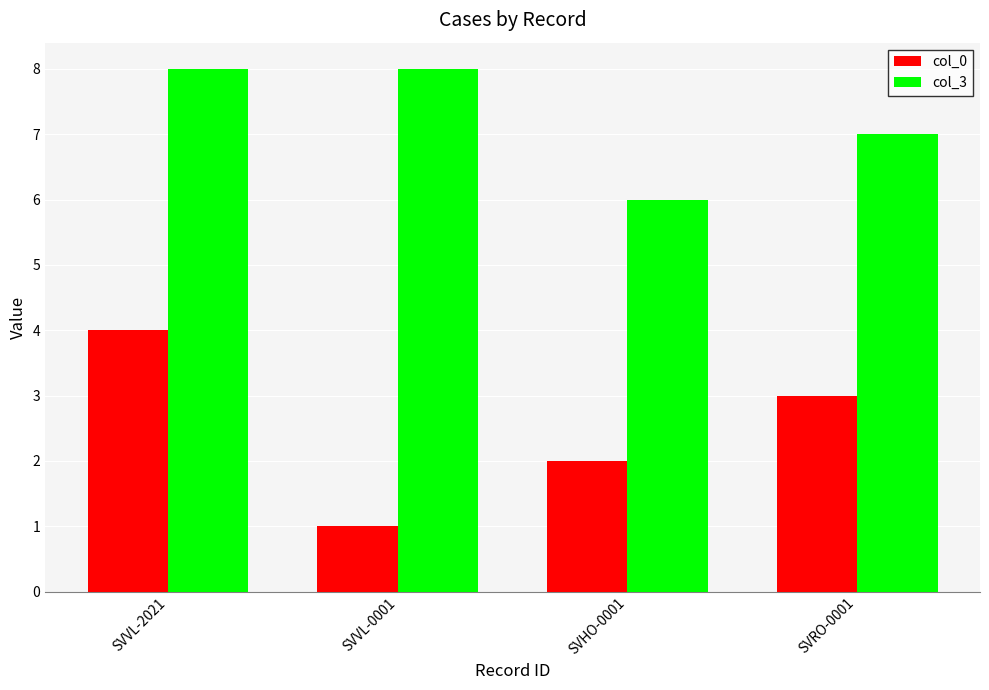

Count the number of data series in this chart.

2